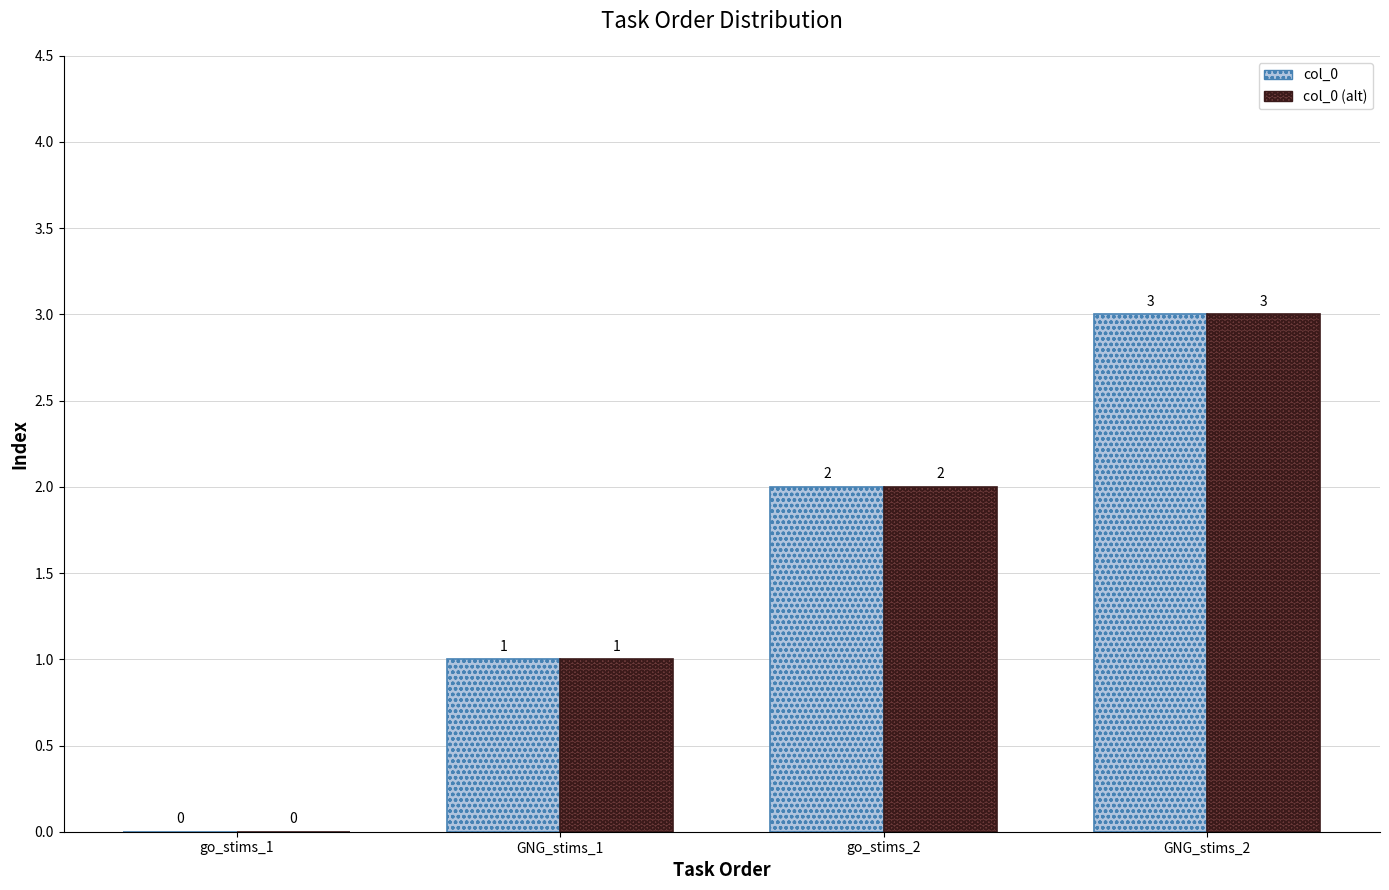

How many positive values does the col_0 series have?

3